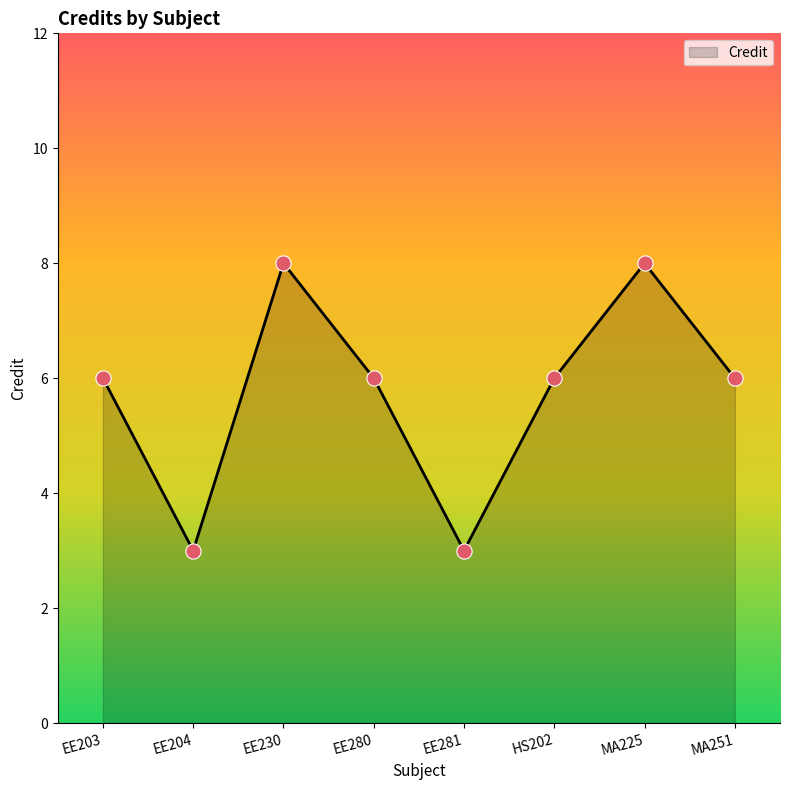

Between EE230 and EE281, which is larger?

EE230